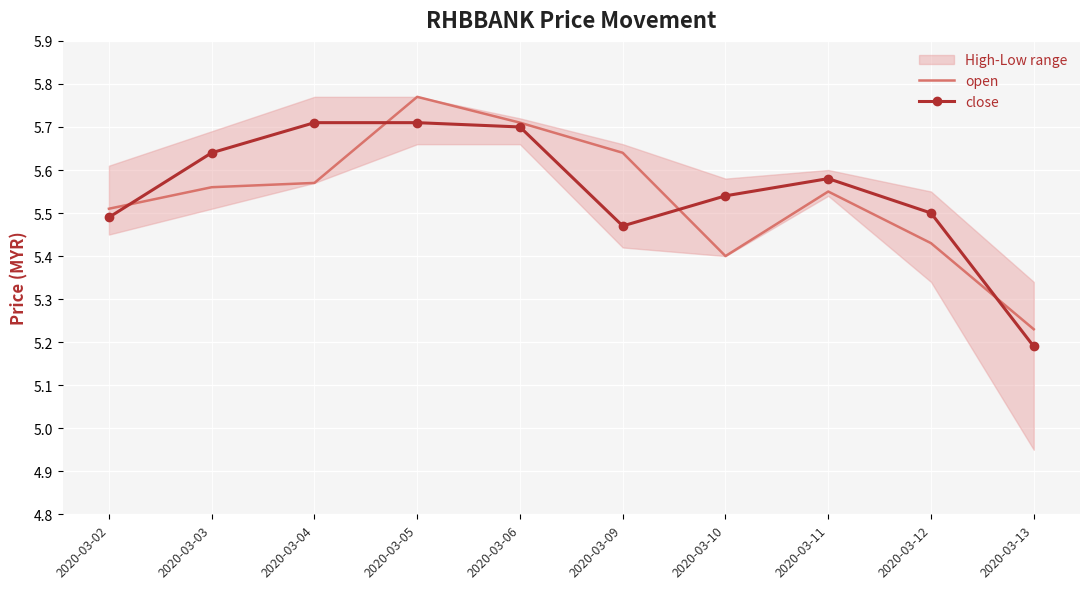

The value of close at 2020-03-12 is 8.6. True or false?

False